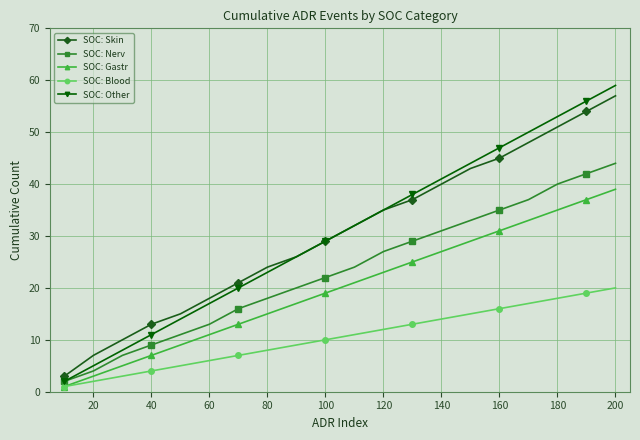

True or false: SOC: Nerv and SOC: Blood intersect in this chart.

False